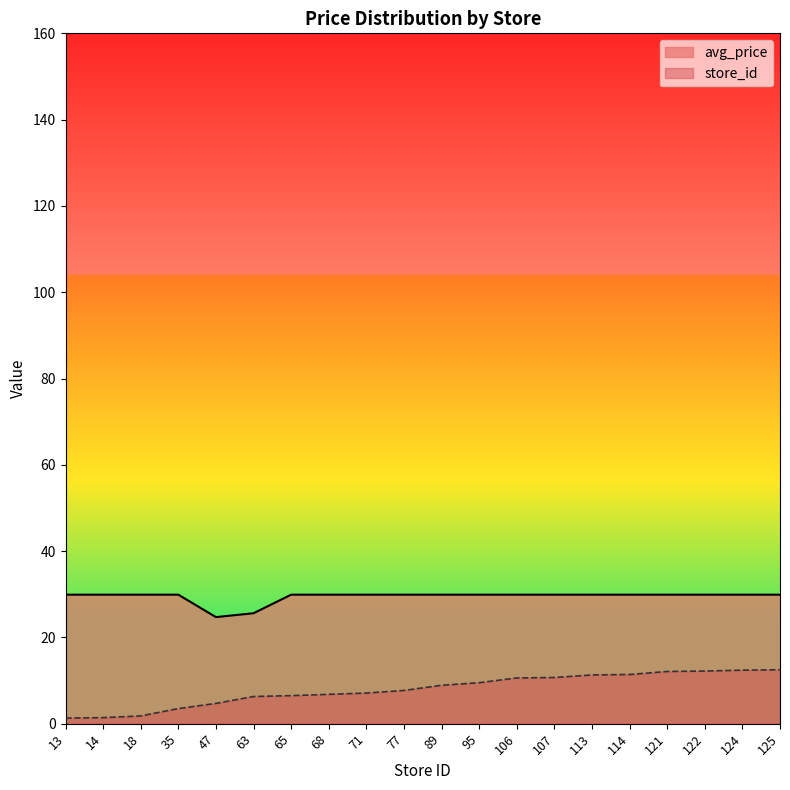

True or false: avg_price and store_id cross at least once.

False